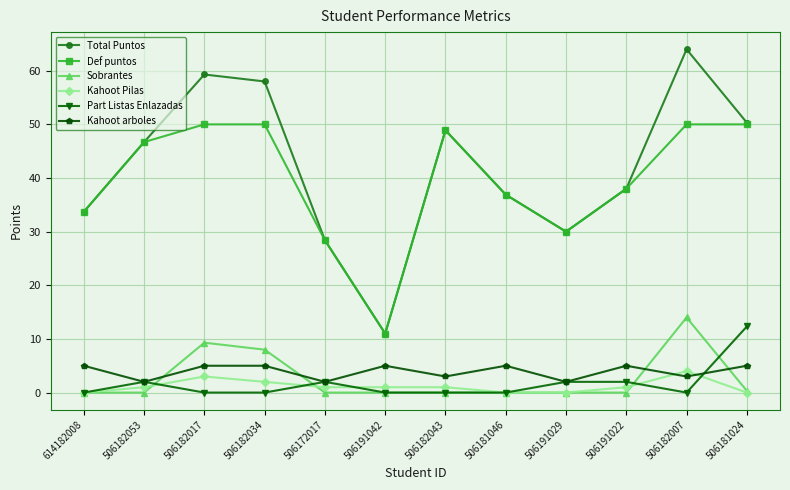

Which series has the largest total across all categories?

Total Puntos